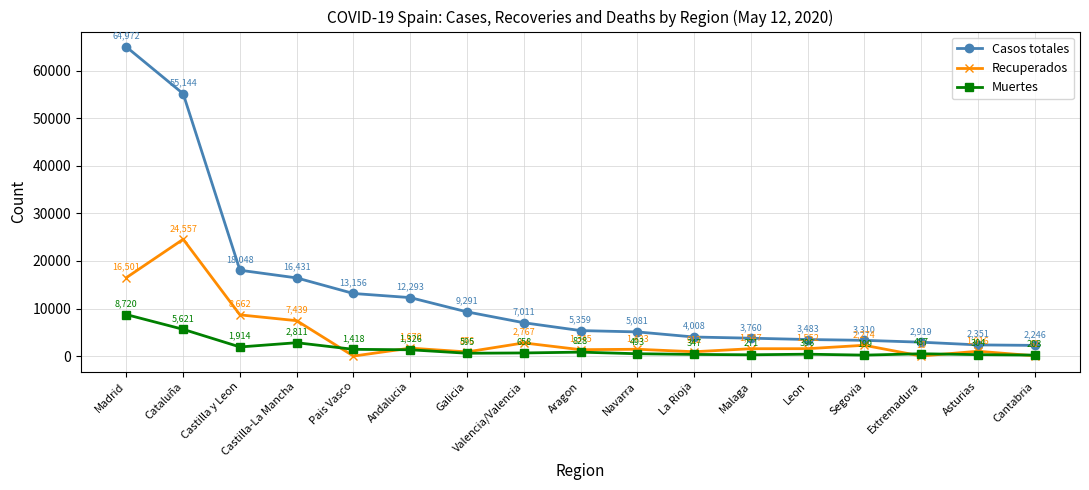

What is the total value across all series at Leon?

5431